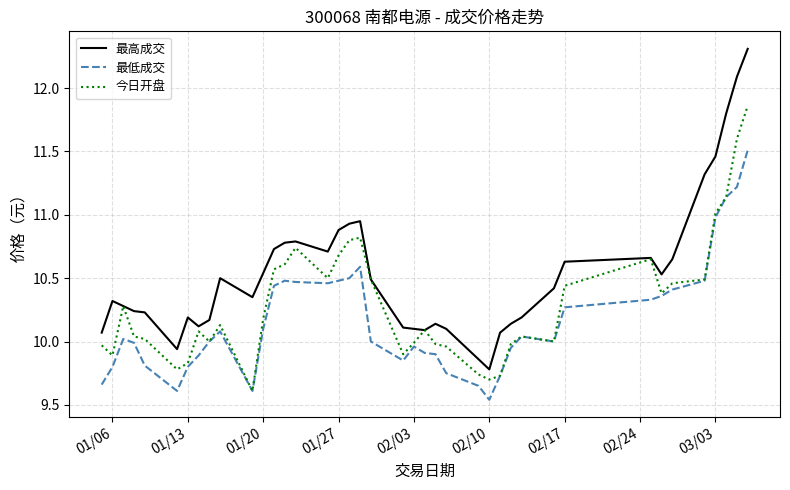

True or false: 最高成交 and 最低成交 intersect in this chart.

False